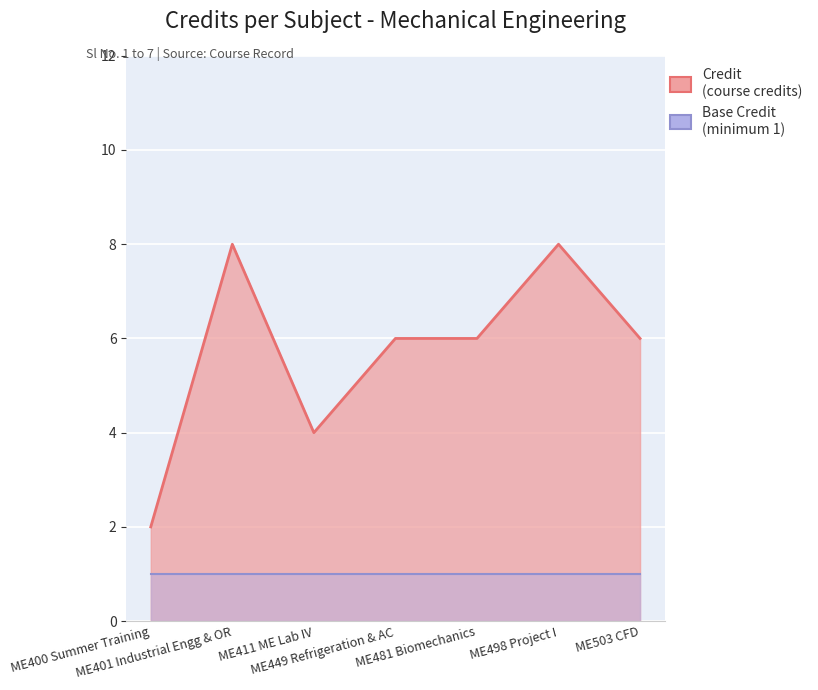

Rank the categories by value from lowest to highest.

ME400 Summer Training, ME411 ME Lab IV, ME449 Refrigeration & AC, ME481 Biomechanics, ME503 CFD, ME401 Industrial Engg & OR, ME498 Project I